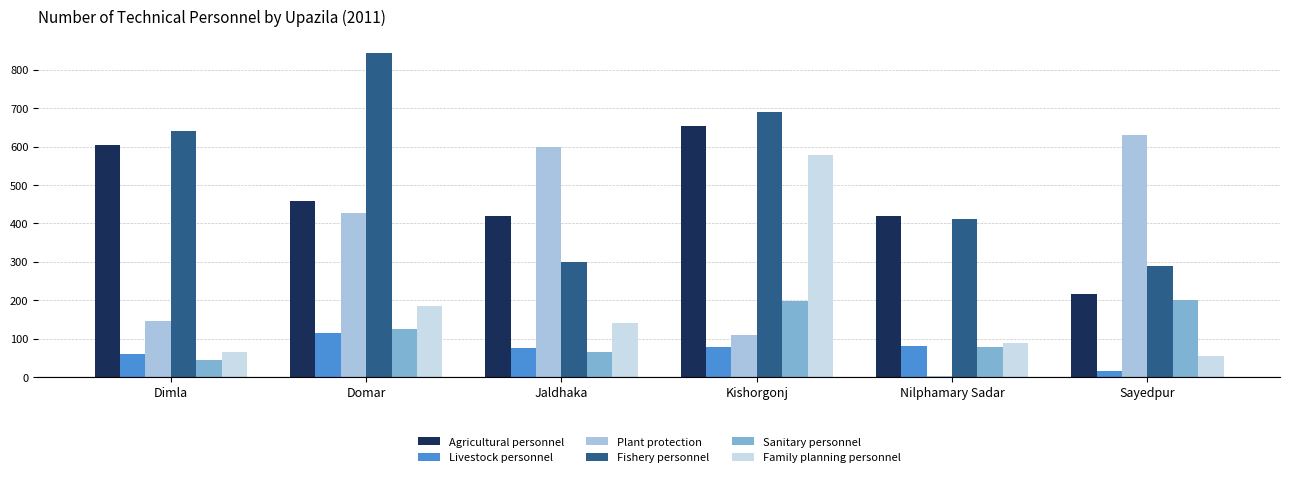

Is it true that Livestock personnel equals 15 at Sayedpur?

True